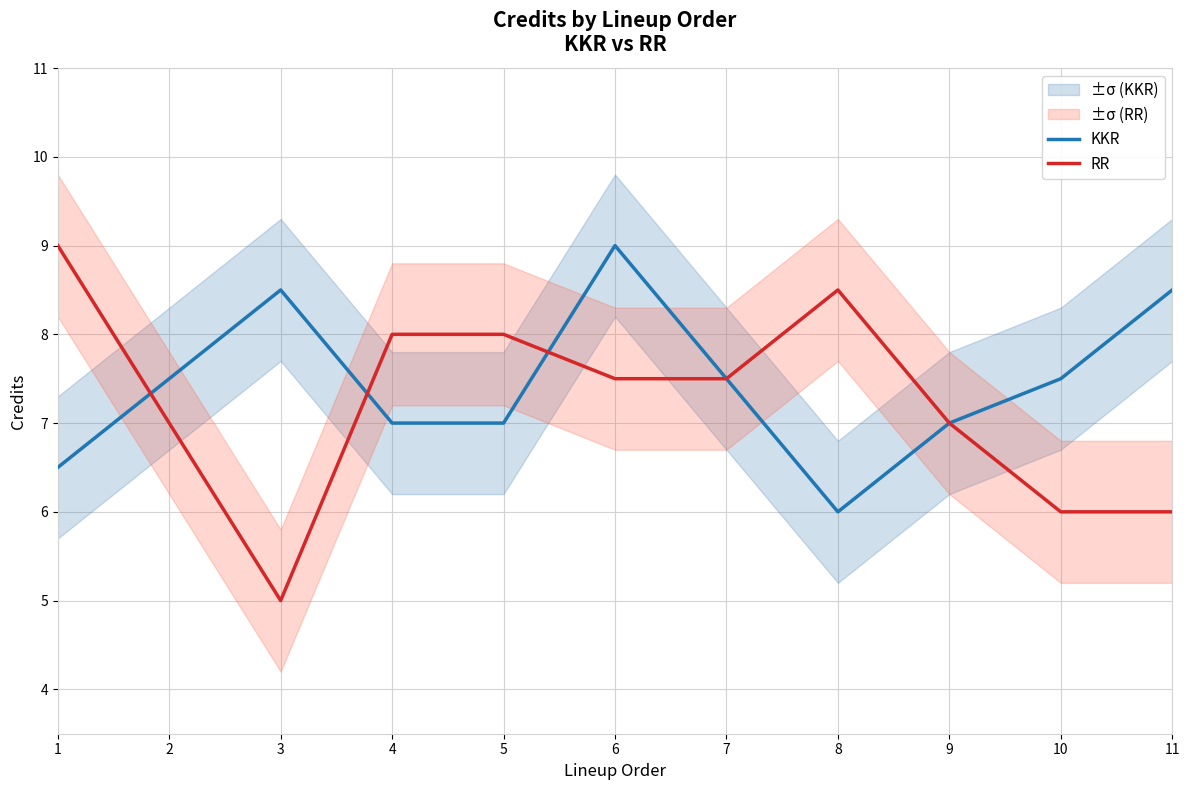

What is the highest value of the RR series?

9.0